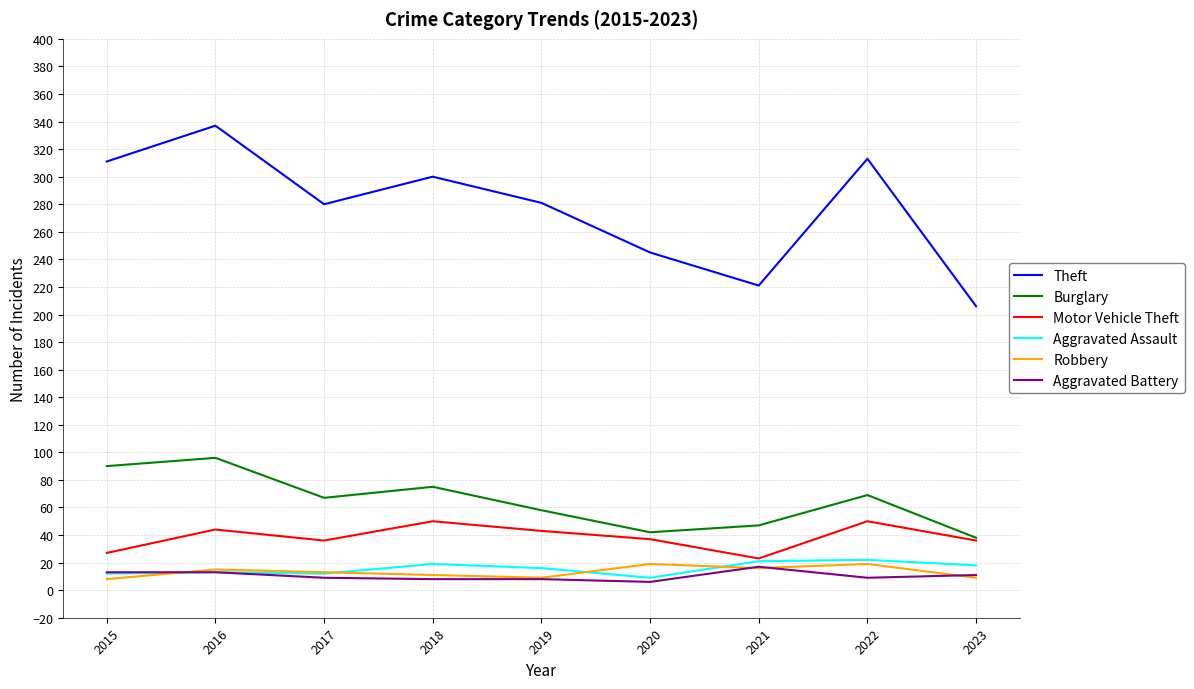

In Theft, how many points are higher than both neighbors (excluding endpoints)?

3